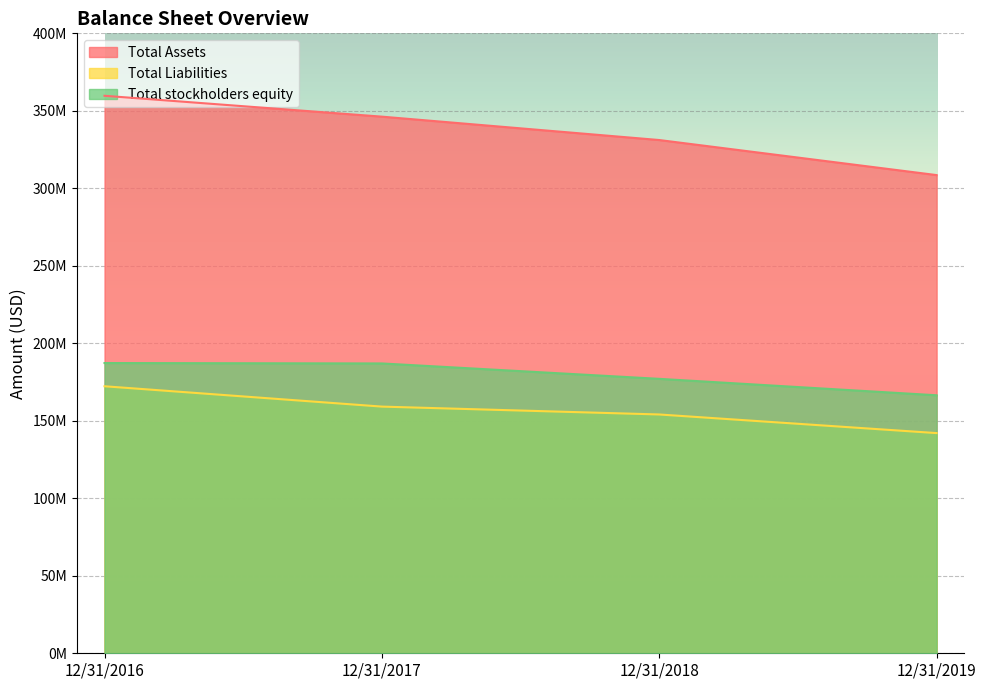

Which label corresponds to the smallest value in the chart?

12/31/2019